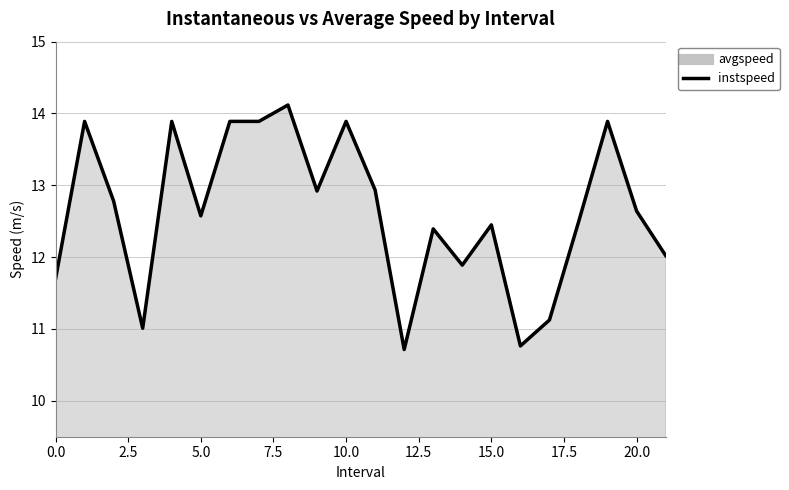

What is the difference between the second highest and minimum values?

3.2